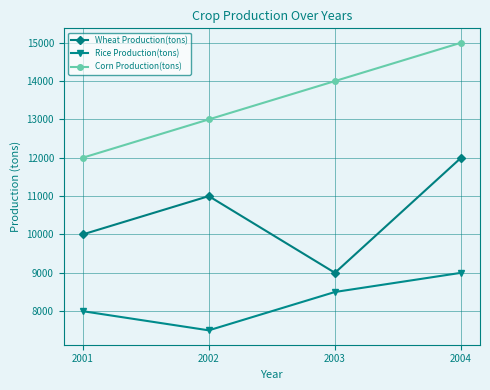

Reading left to right, transcribe all the data shown in this chart.

Wheat Production(tons): 10000	11000	9000	12000
Rice Production(tons): 8000	7500	8500	9000
Corn Production(tons): 12000	13000	14000	15000